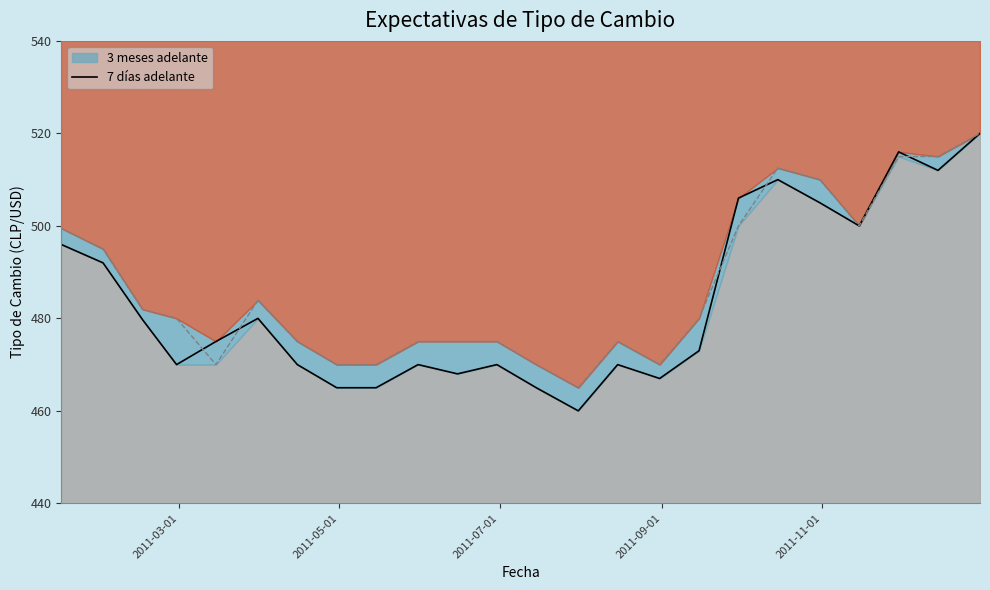

How many lines are shown in the chart?

1